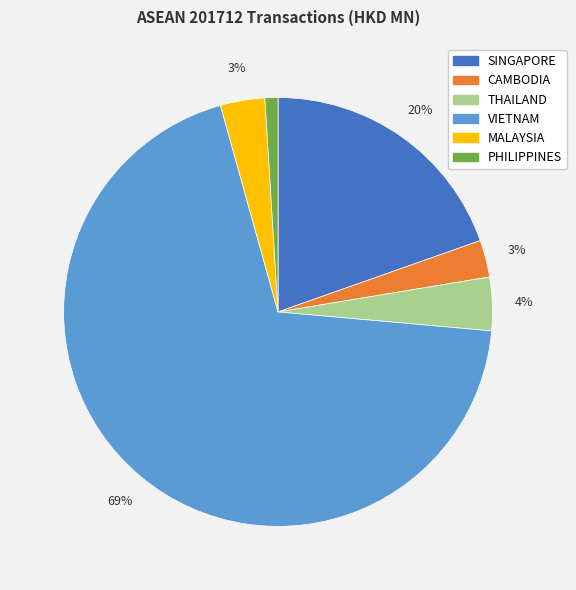

How many segments does this pie chart have?

6